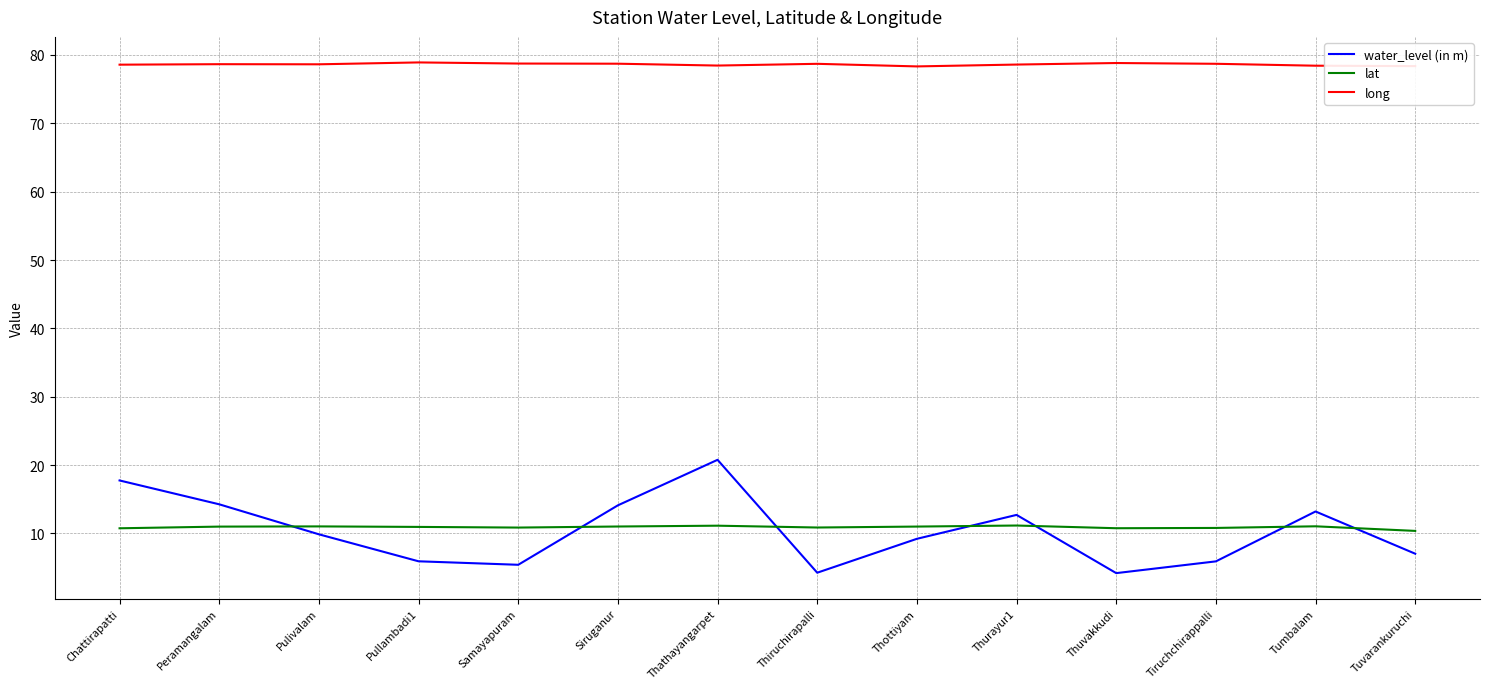

What is the lowest value of the lat series?

10.4